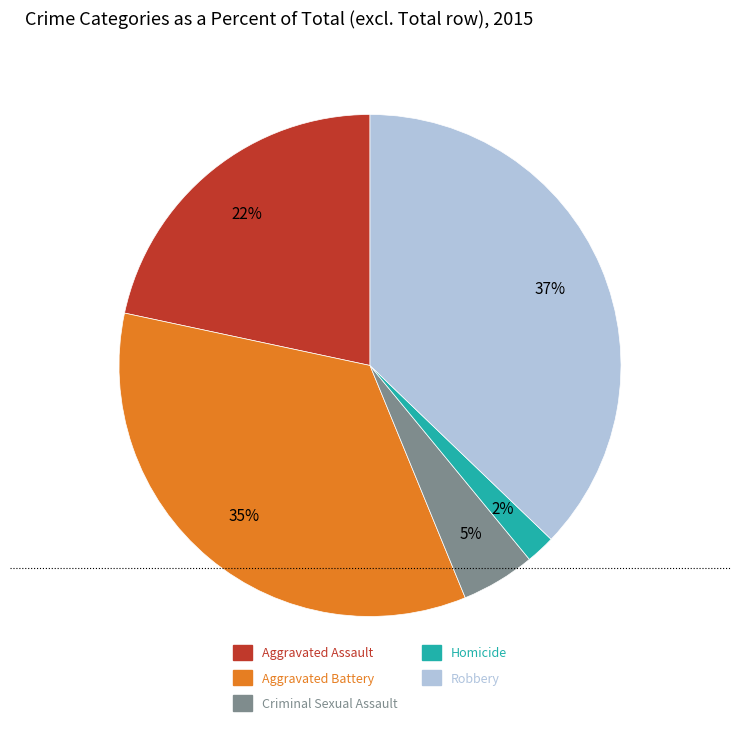

Do Criminal Sexual Assault and Aggravated Battery together represent more than half of the pie?

No